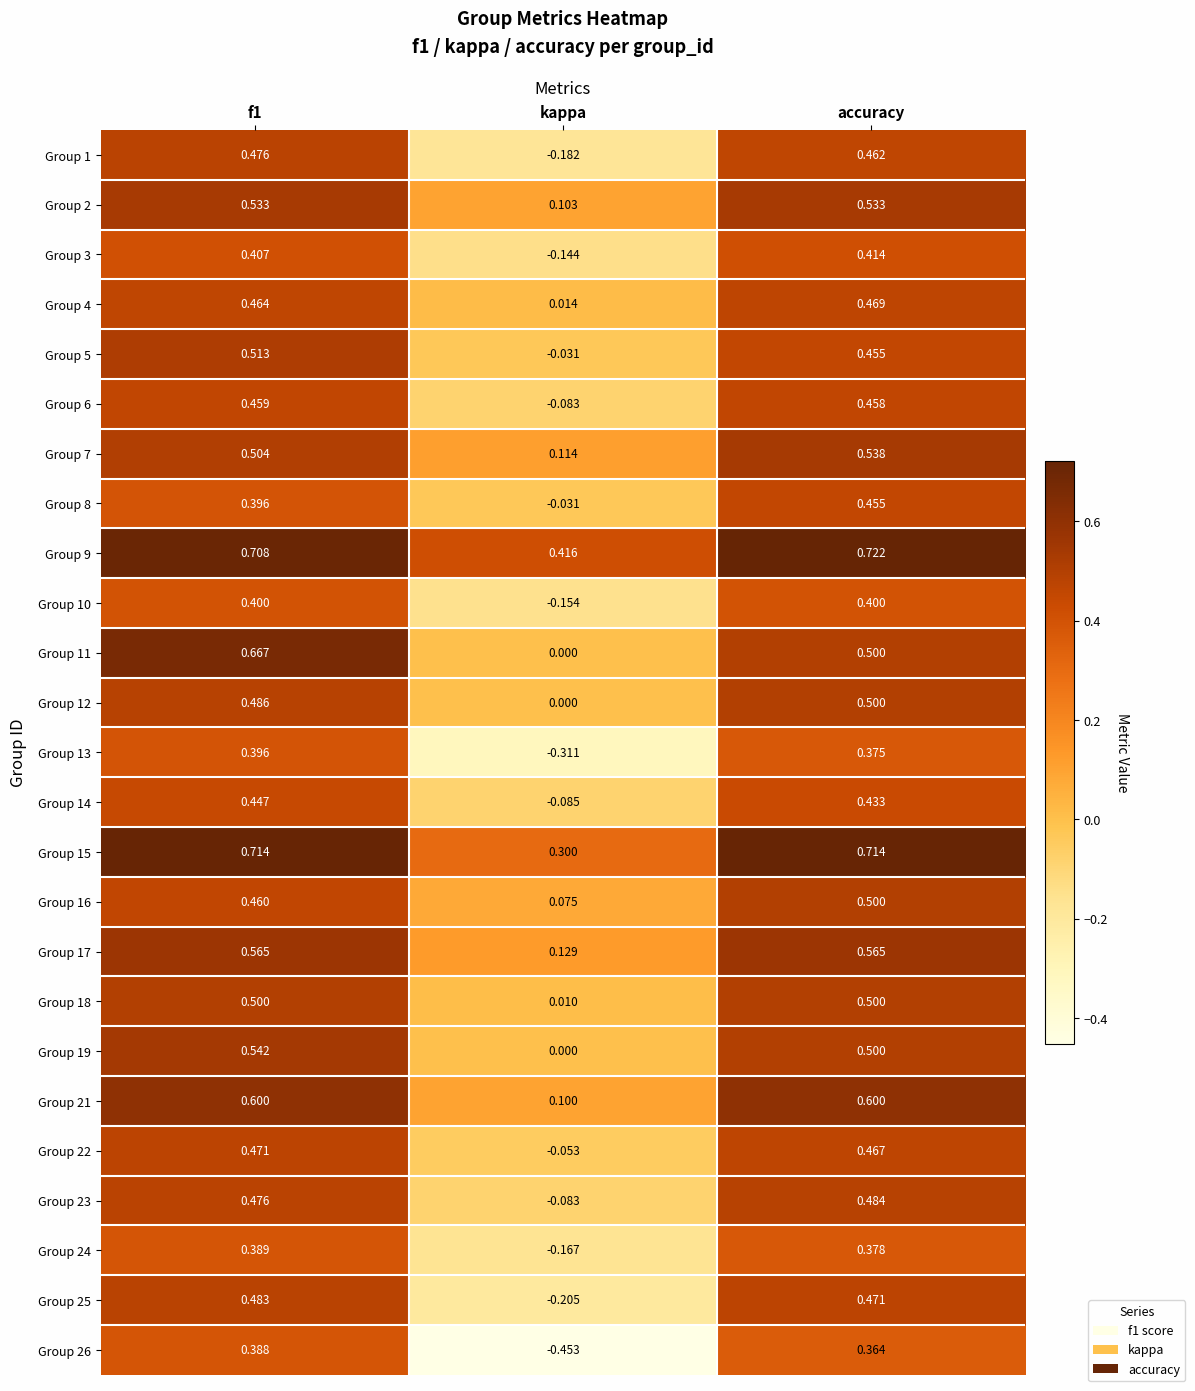

At which label is Group 14 closest to 0?

kappa